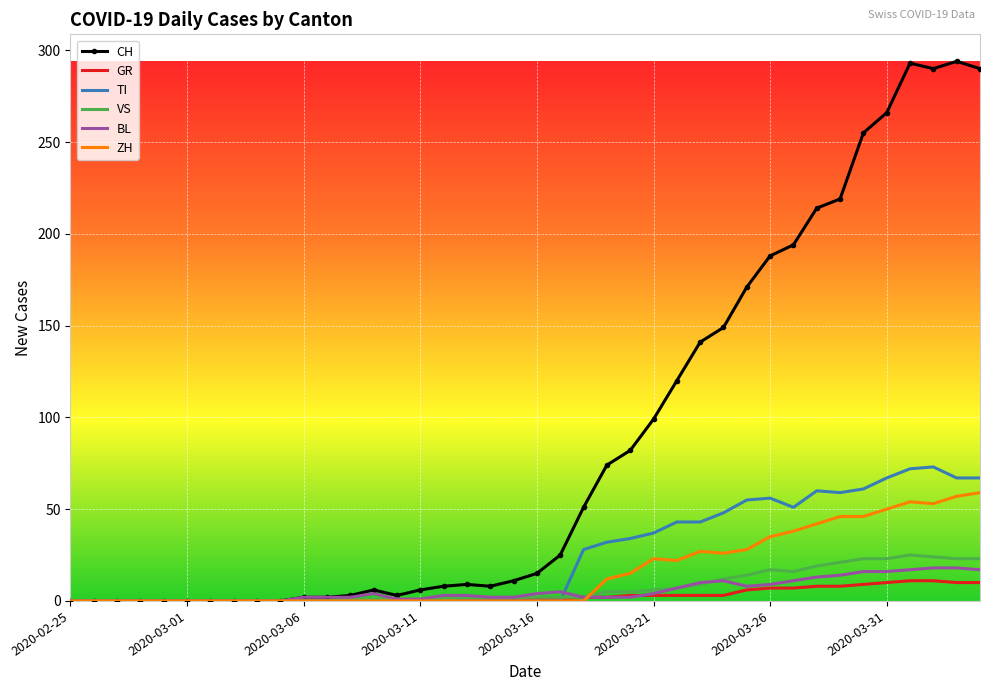

What is the maximum value for VS?

25